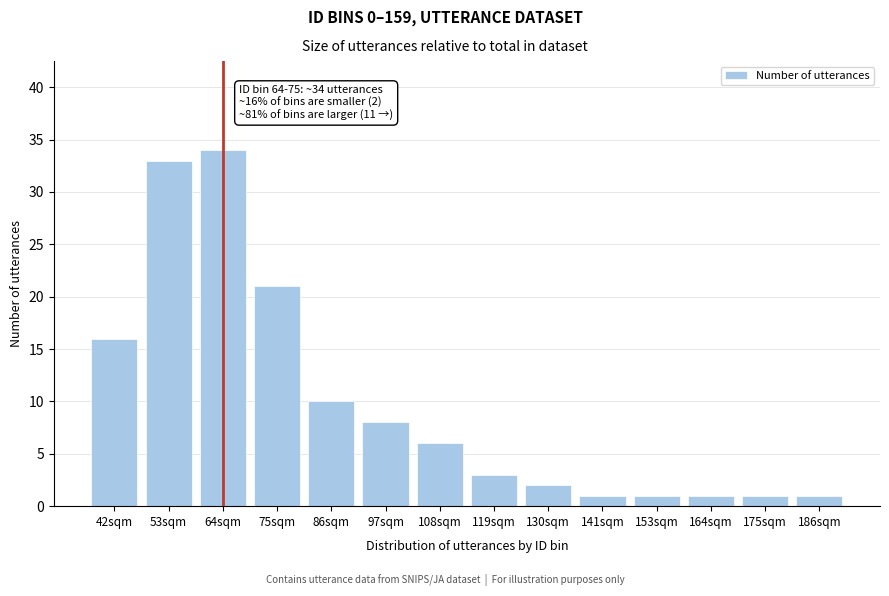

Reading left to right, transcribe all the data shown in this chart.

42sqm=16	53sqm=33	64sqm=34	75sqm=21	86sqm=10	97sqm=8	108sqm=6	119sqm=3	130sqm=2	141sqm=1	153sqm=1	164sqm=1	175sqm=1	186sqm=1